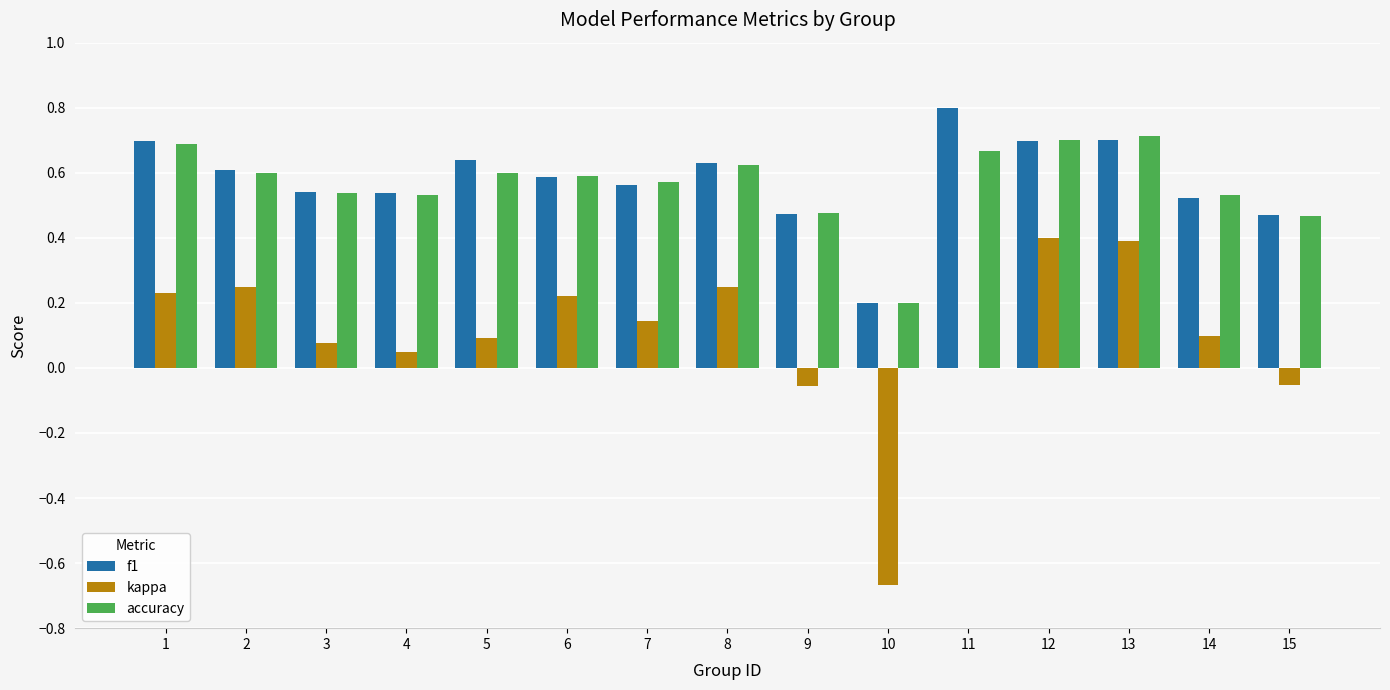

True or false: kappa has a value of 0.1 at 1.

False